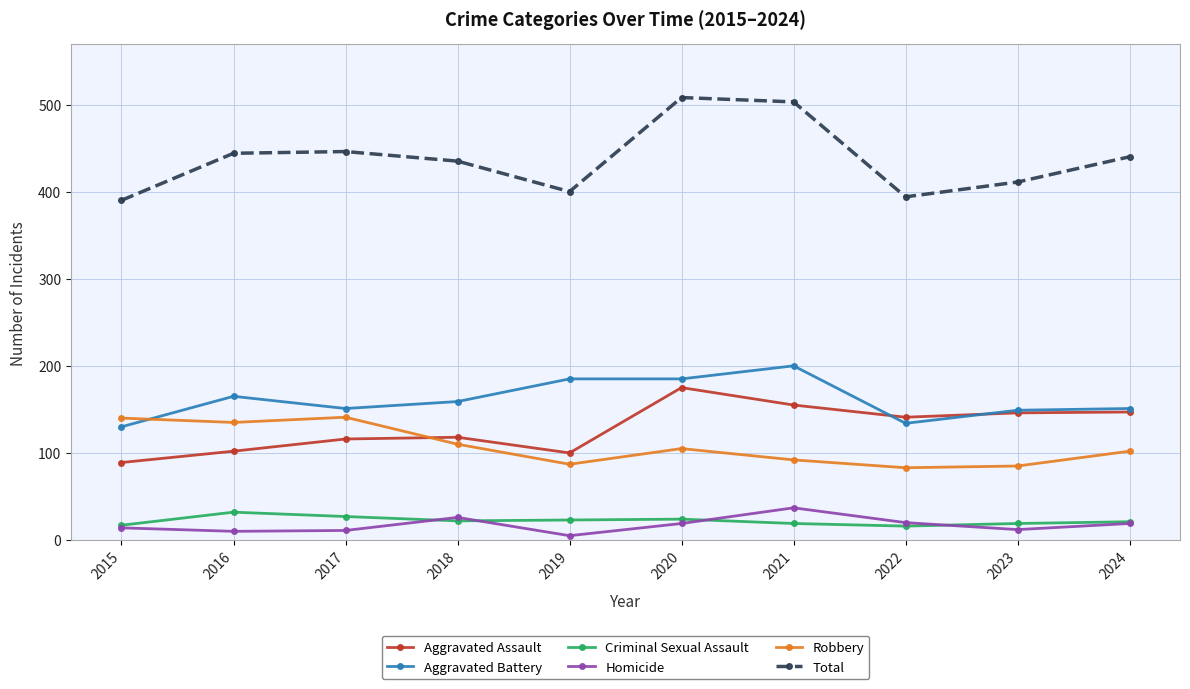

What is the value of the Total point at the 3rd from the left?

446